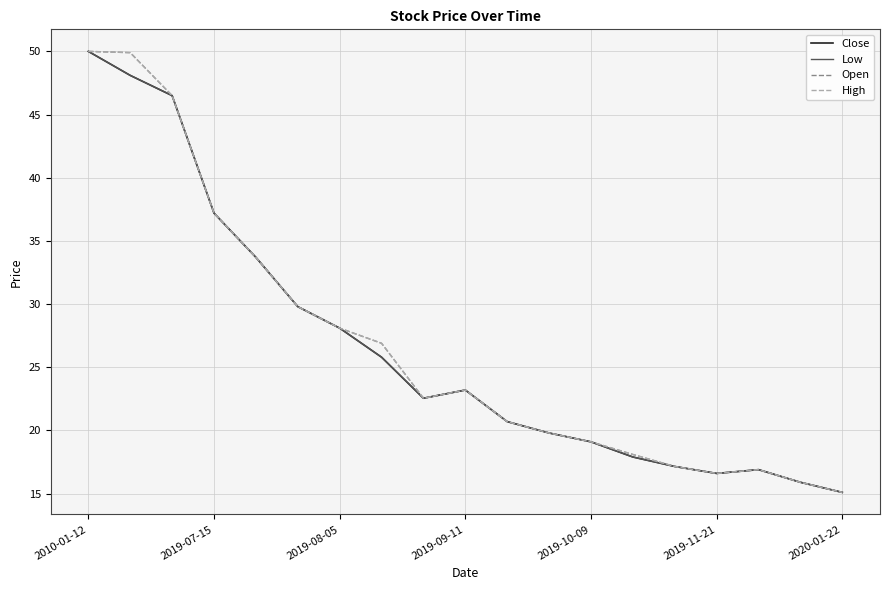

At which category does Open reach its first local valley?

8